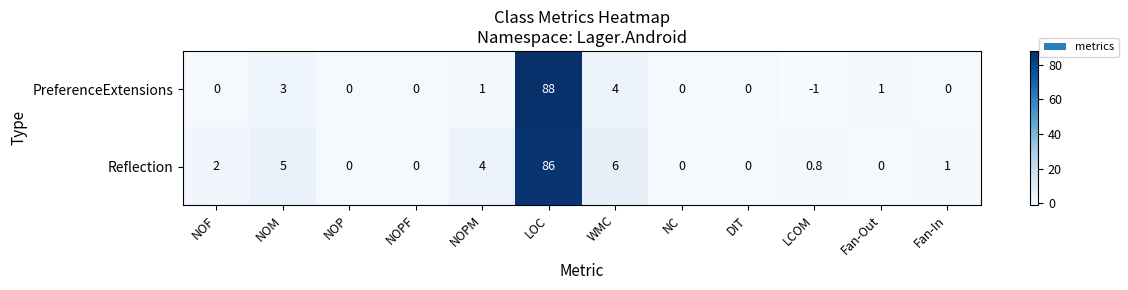

What is the minimum value shown in the chart?

-1.0